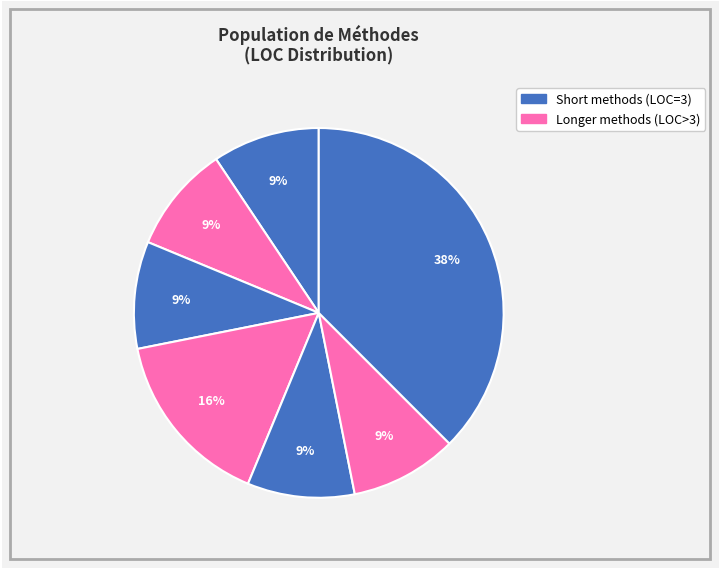

How many slices are in this pie chart?

7